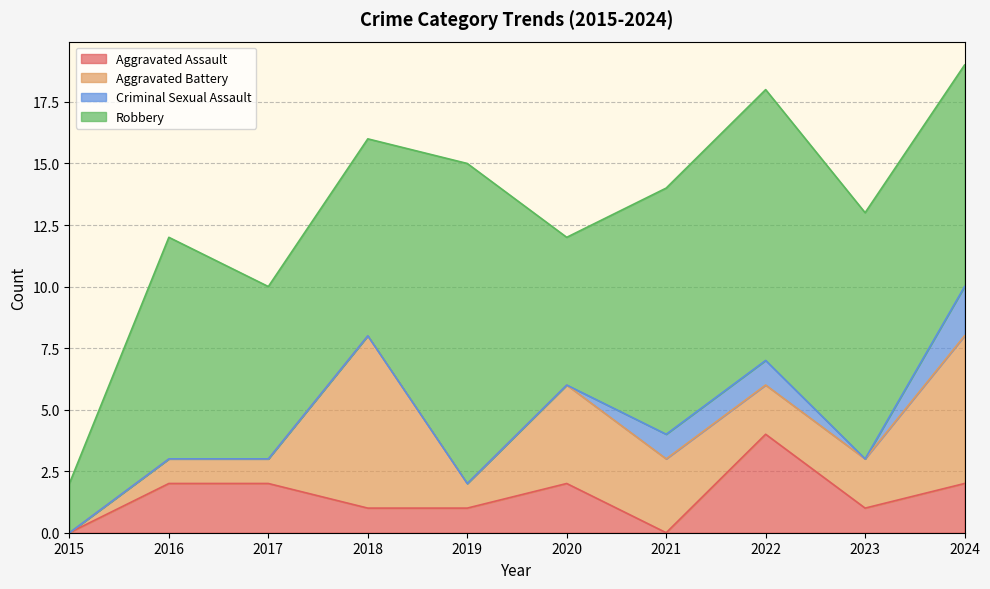

How many data points in Aggravated Battery are less than 2?

4